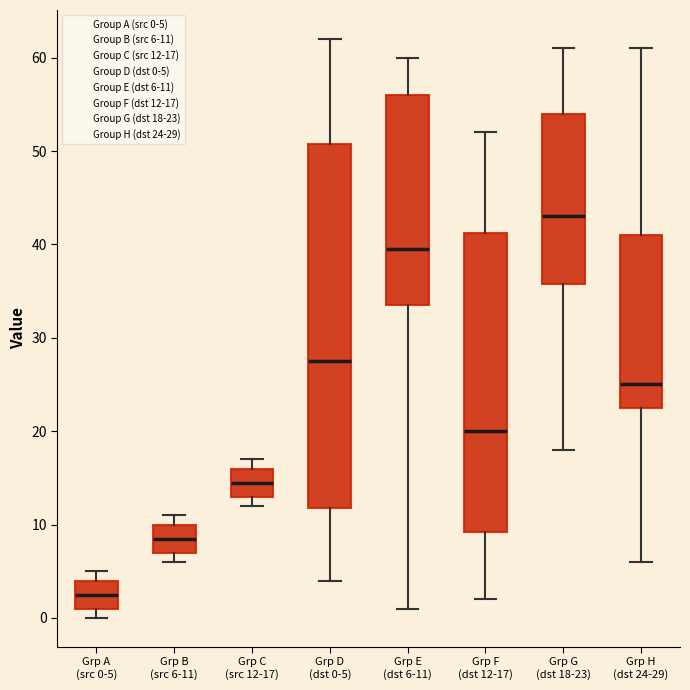

Where does the lower whisker of the box for Grp D (dst 0-5) end on the y-axis? The values are not printed on the chart, so give them approximately, as read against the axis.

4